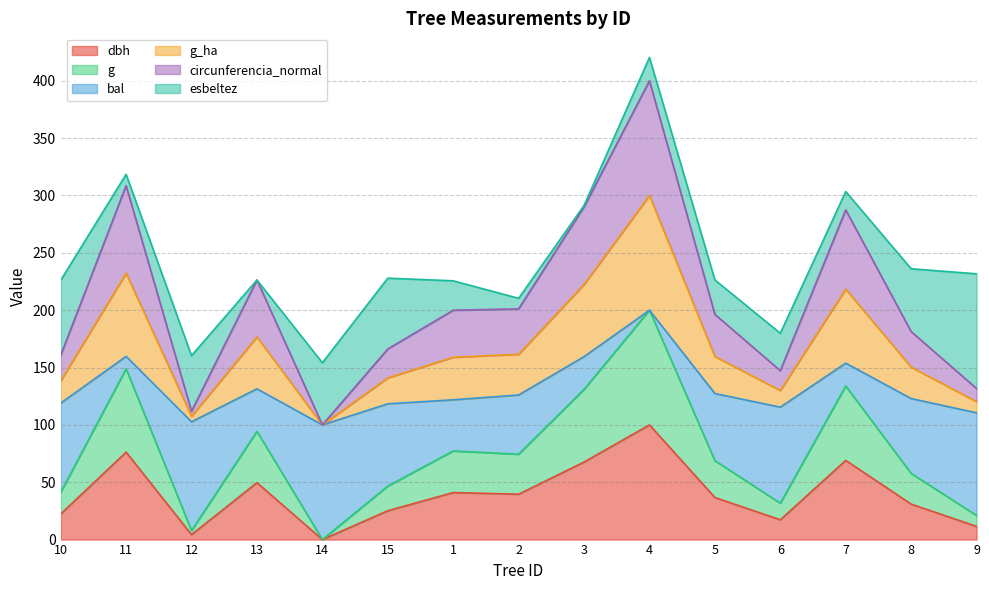

What is the total value across all series at 15?

227.9